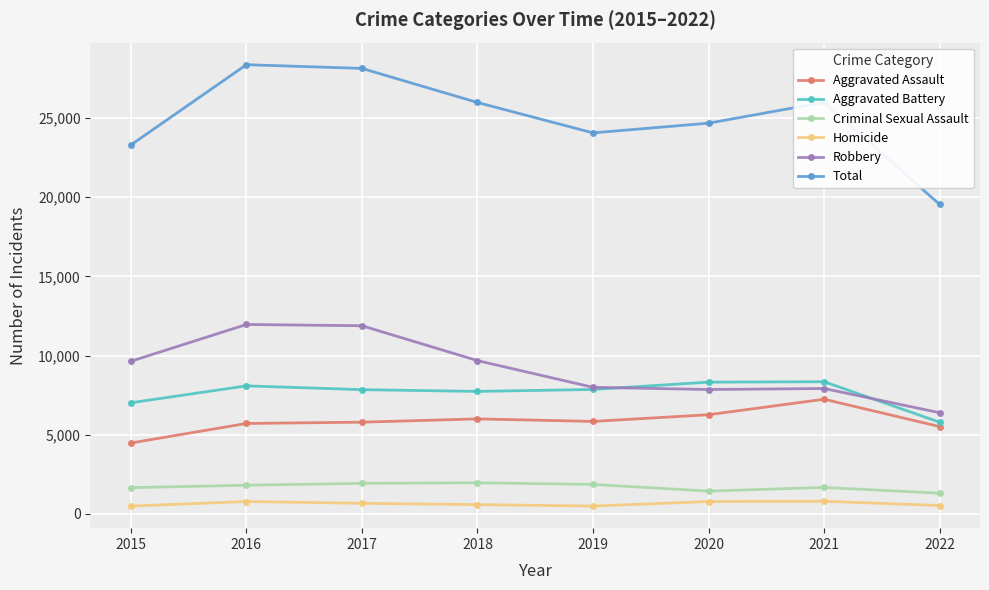

What is the value of the Robbery point at the 2nd from the left?

11960